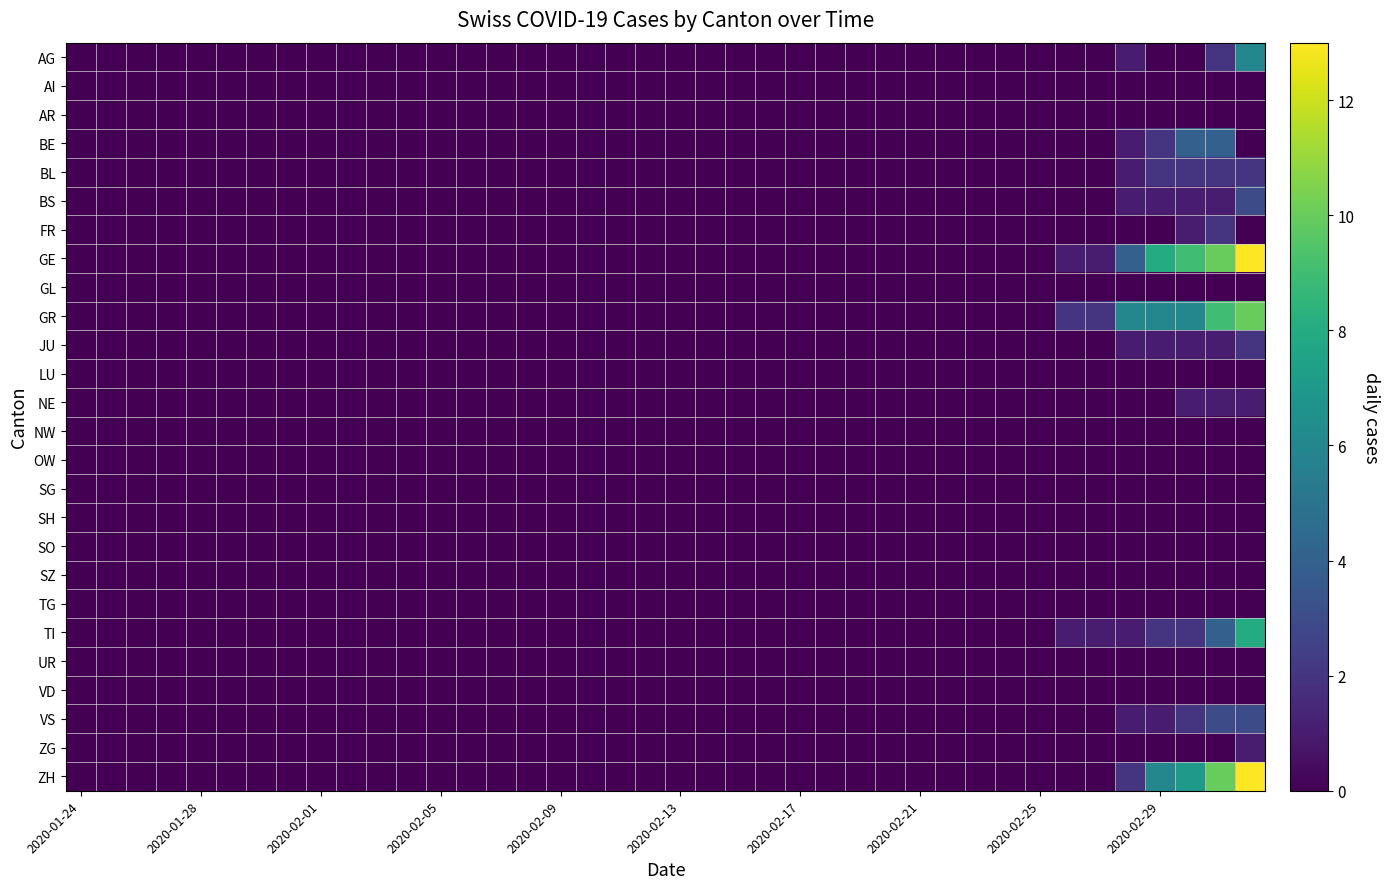

Which series has the largest total across all categories?

GE